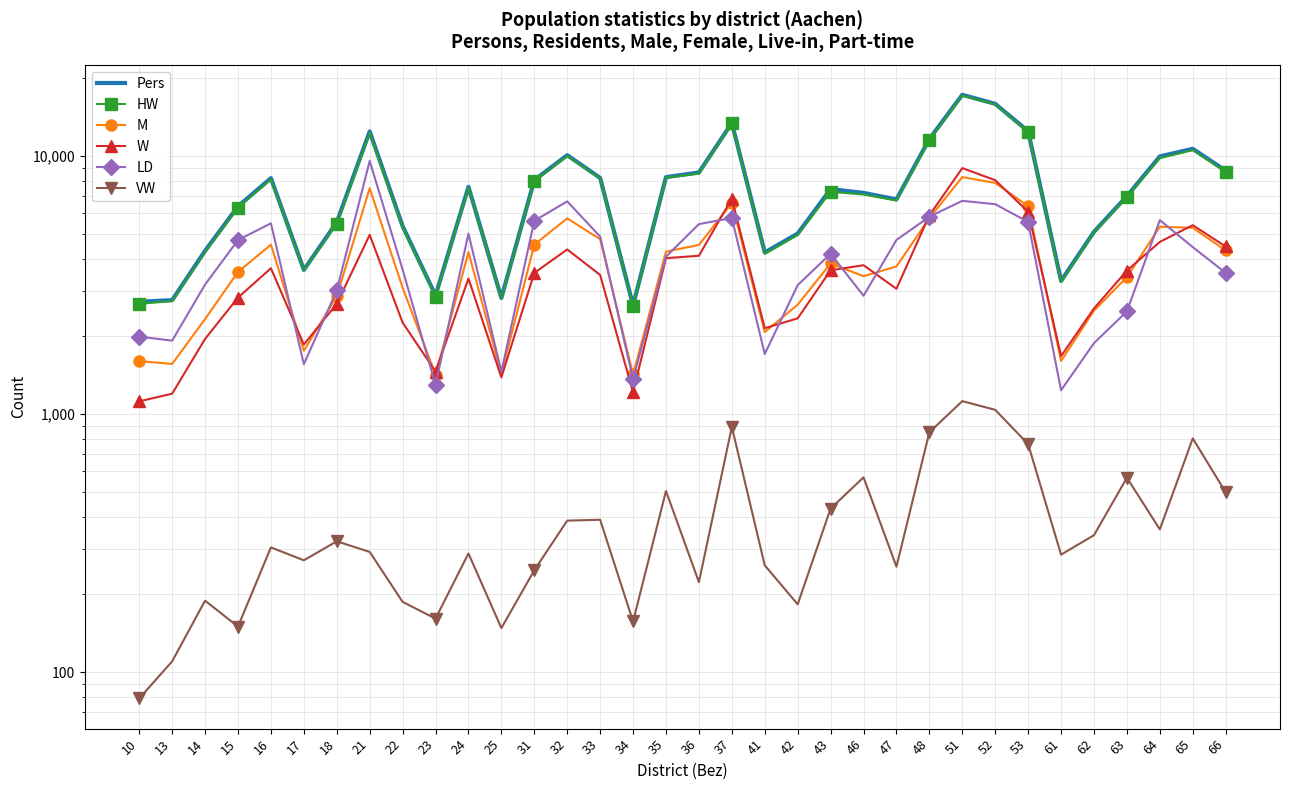

Which series has the largest total across all categories?

Pers